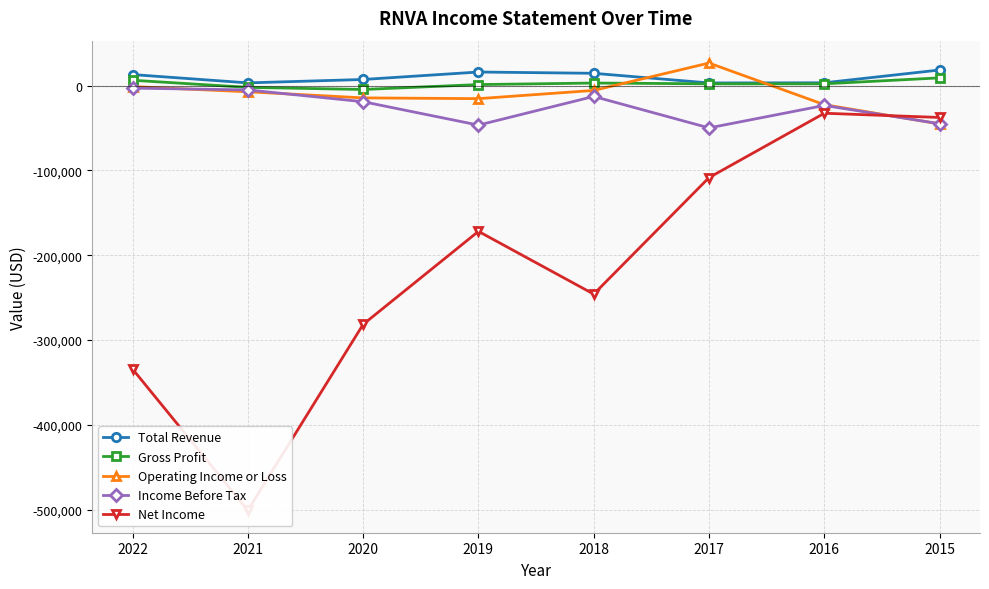

Which series changed the most between 2022 and 2016?

Net Income